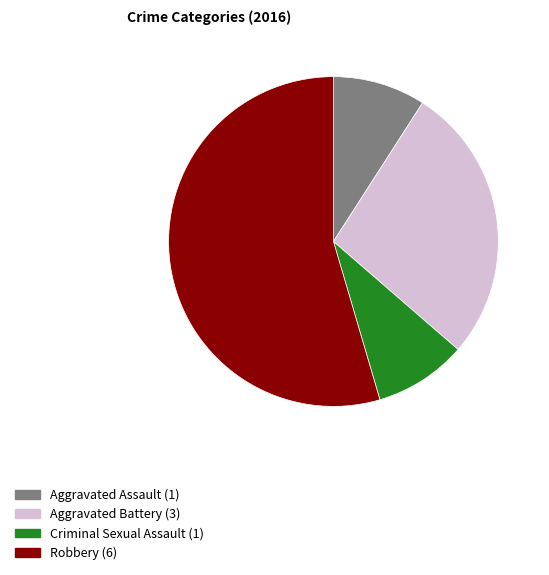

True or false: Aggravated Assault accounts for 9% of the total.

True